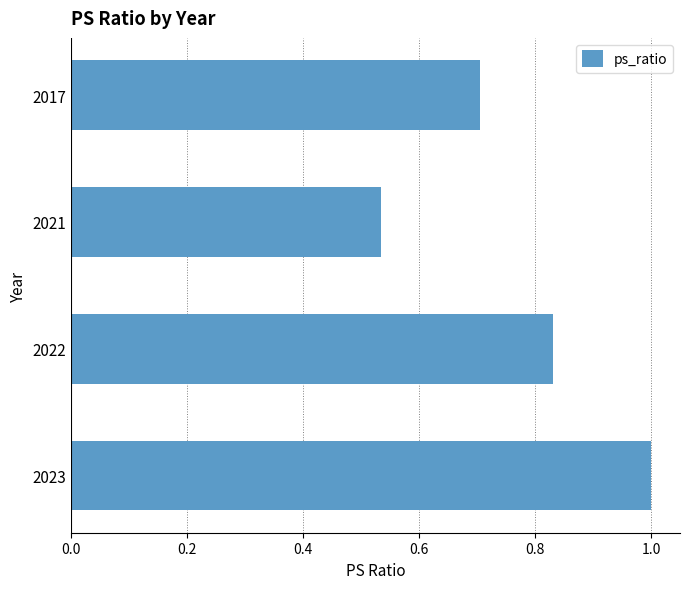

What is the maximum value shown in the chart?

1.0